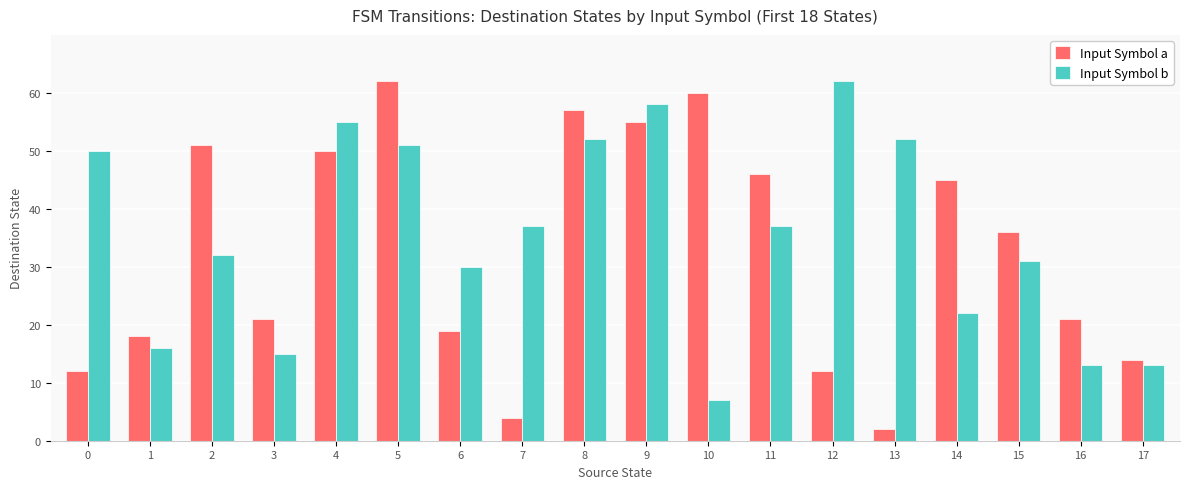

What is the greatest value displayed?

62